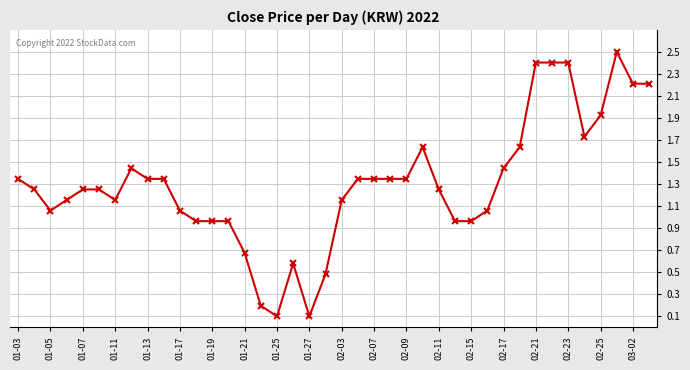

What is the greatest value displayed?

2.5